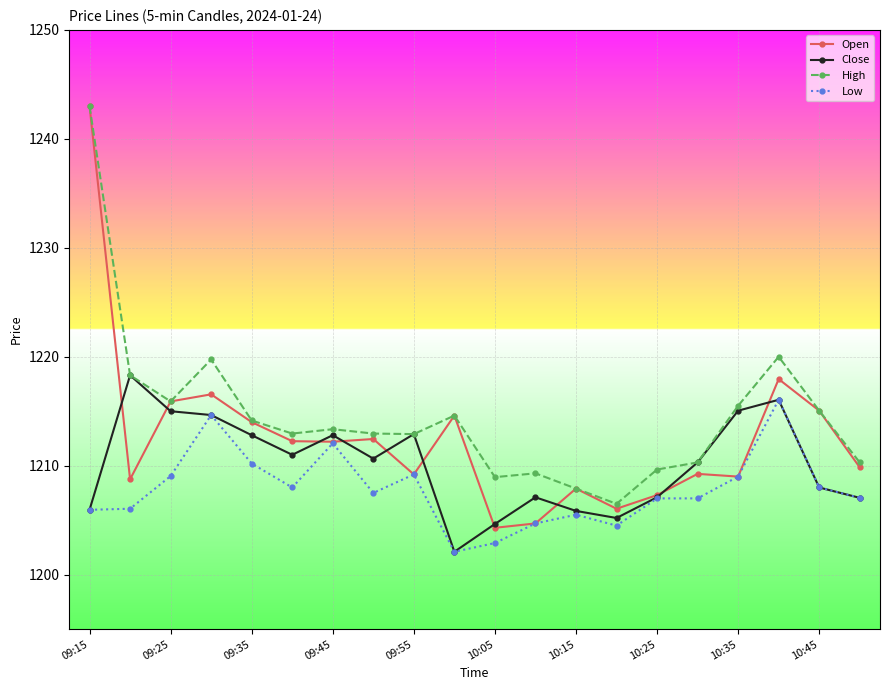

What are all the series names shown in the legend?

Open, Close, High, Low